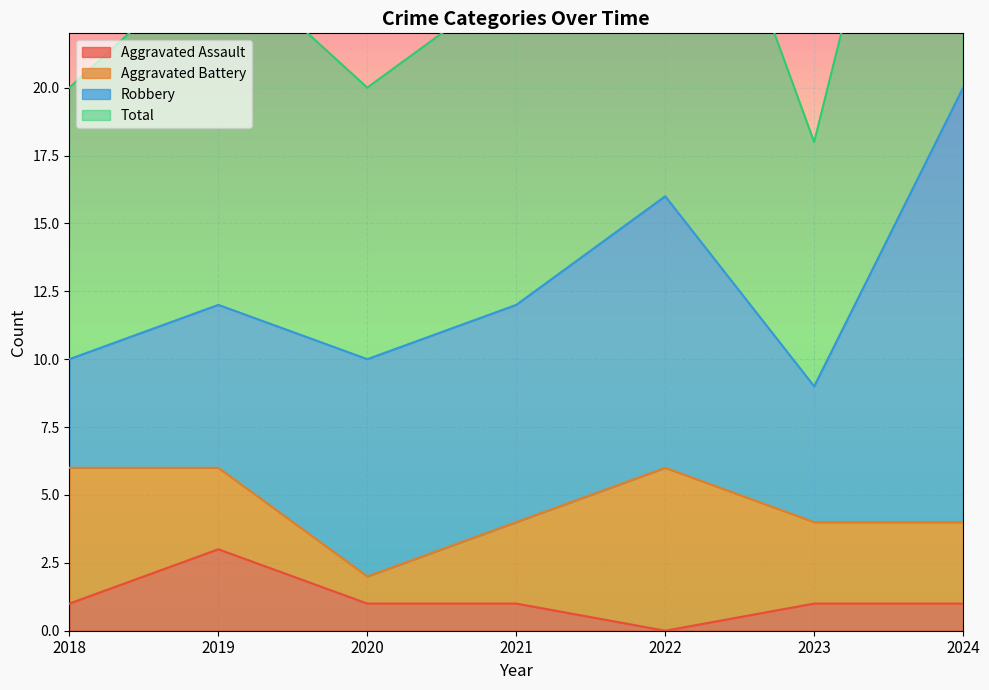

The Aggravated Assault series shows 3 at 2019. True or false?

True